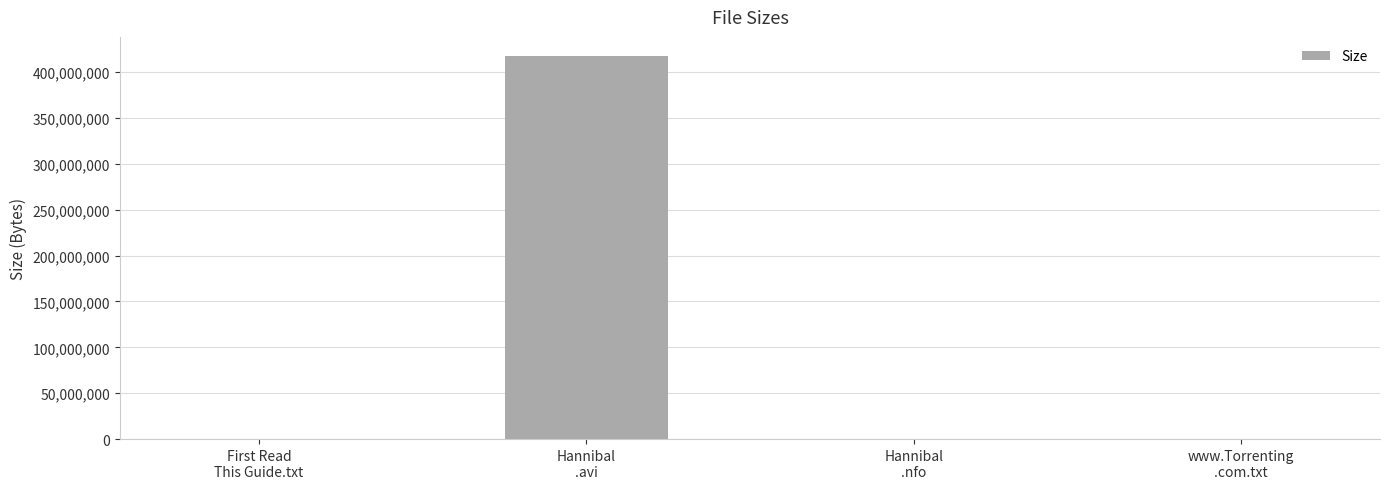

How many data points does each series have?

4